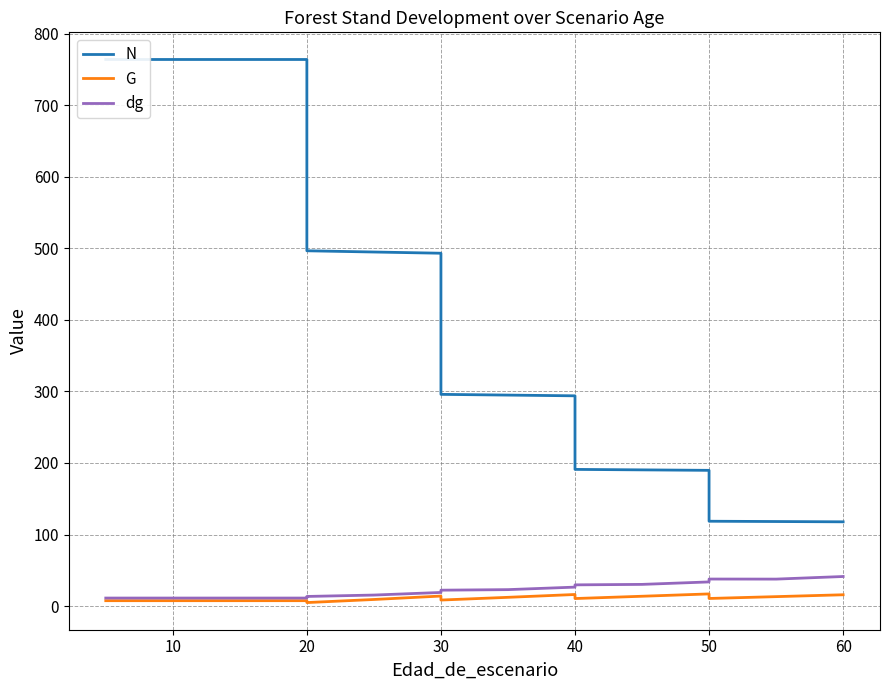

True or false: G and N intersect in this chart.

False